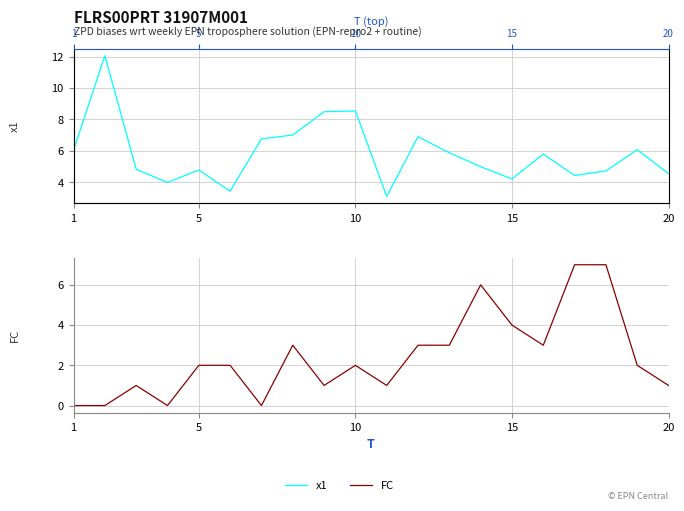

True or false: x1 has more than 0 points higher than both neighbors.

True